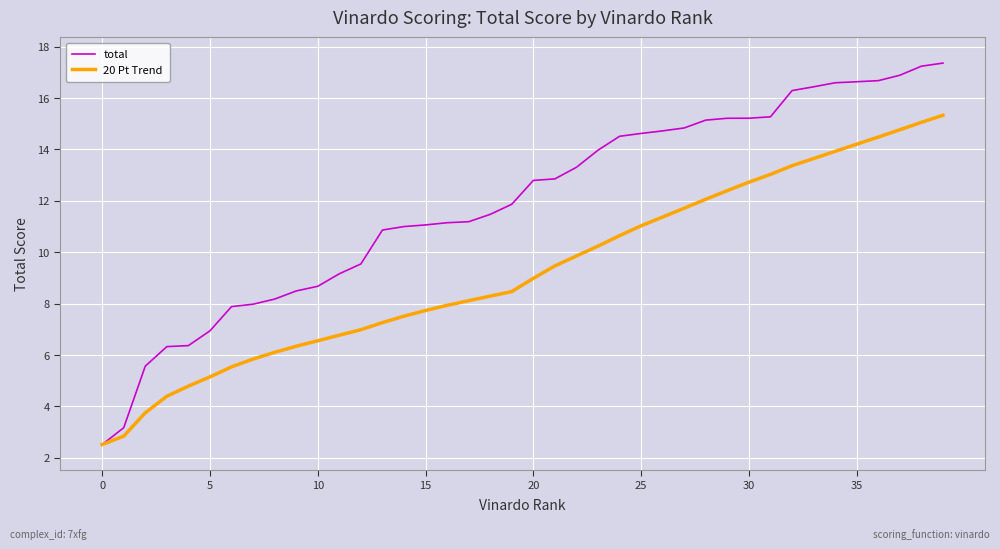

What is the smallest value displayed?

2.5